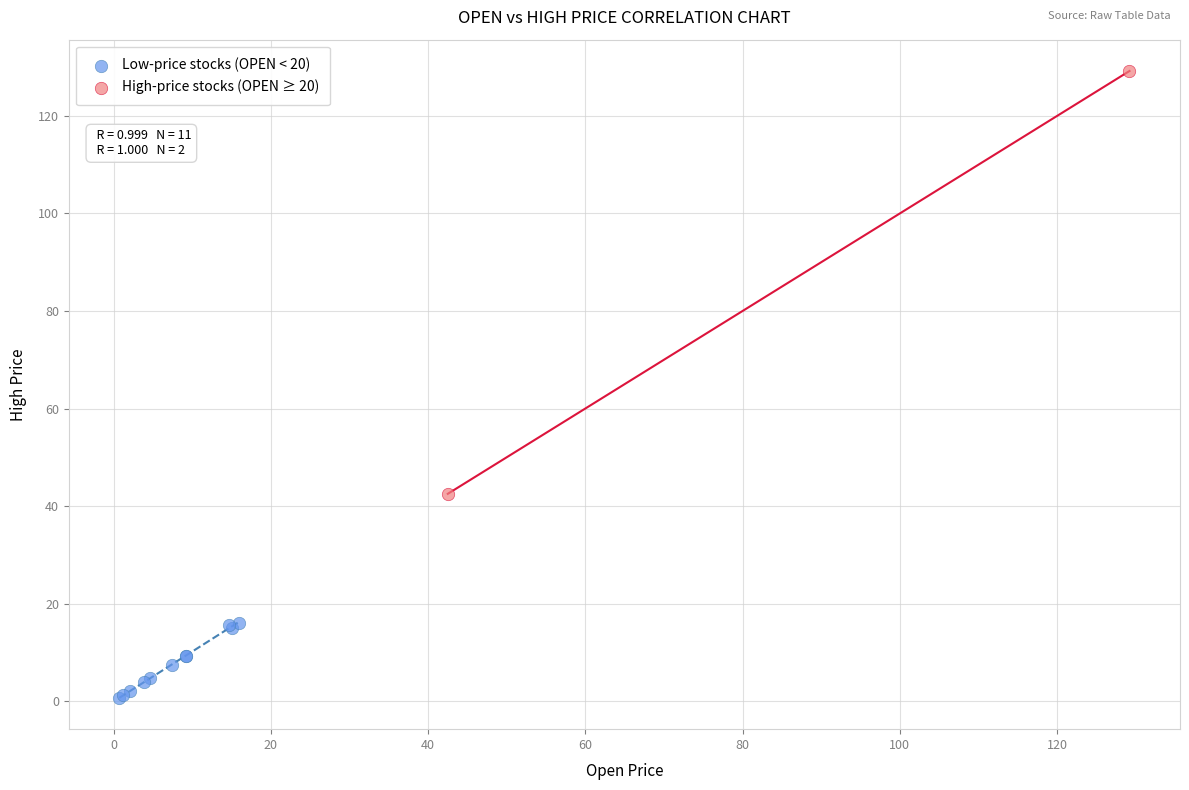

Which series reaches the maximum Y coordinate?

High-price stocks (OPEN ≥ 20)